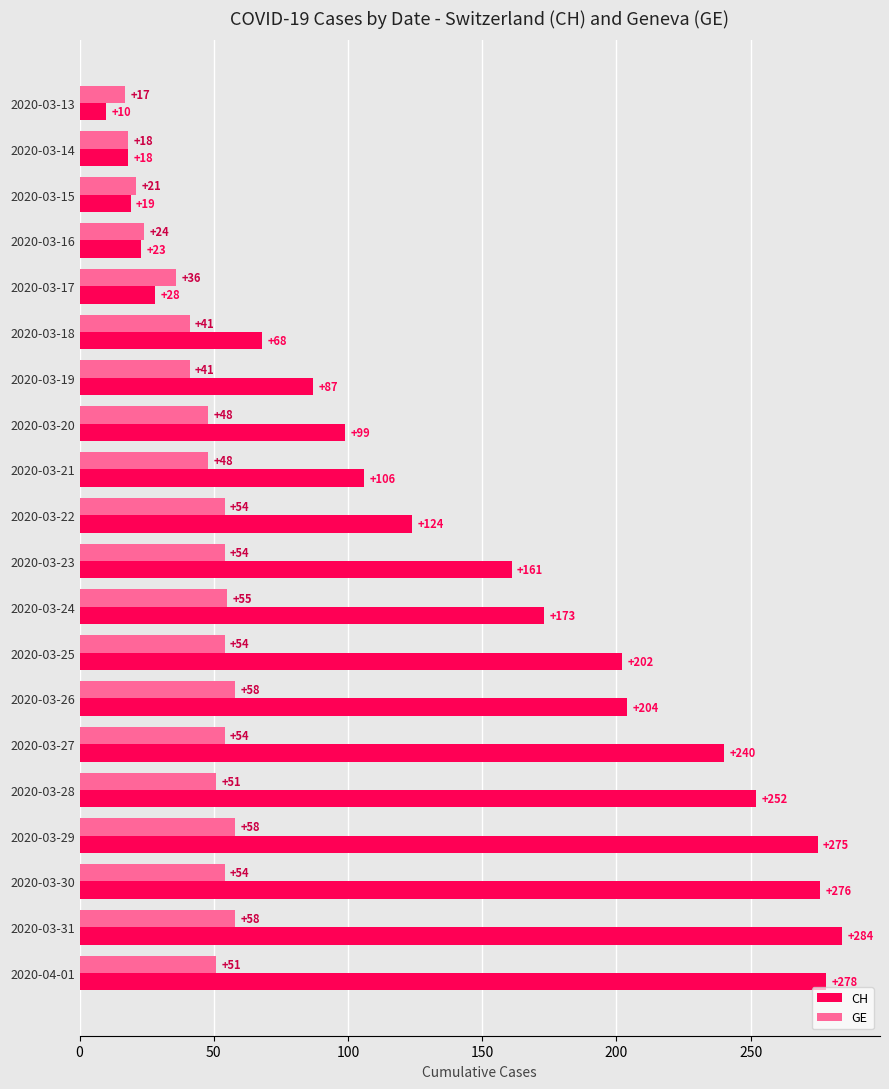

Is it true that CH equals 278 at 2020-04-01?

True